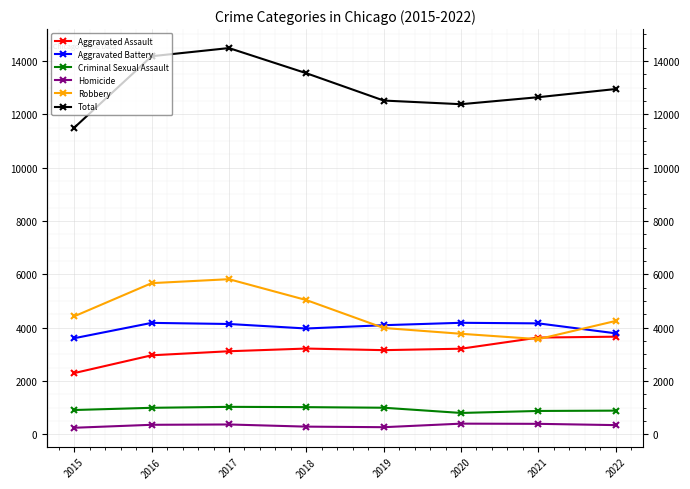

What is the sum of the Robbery values at 2022 and 2016?

9928